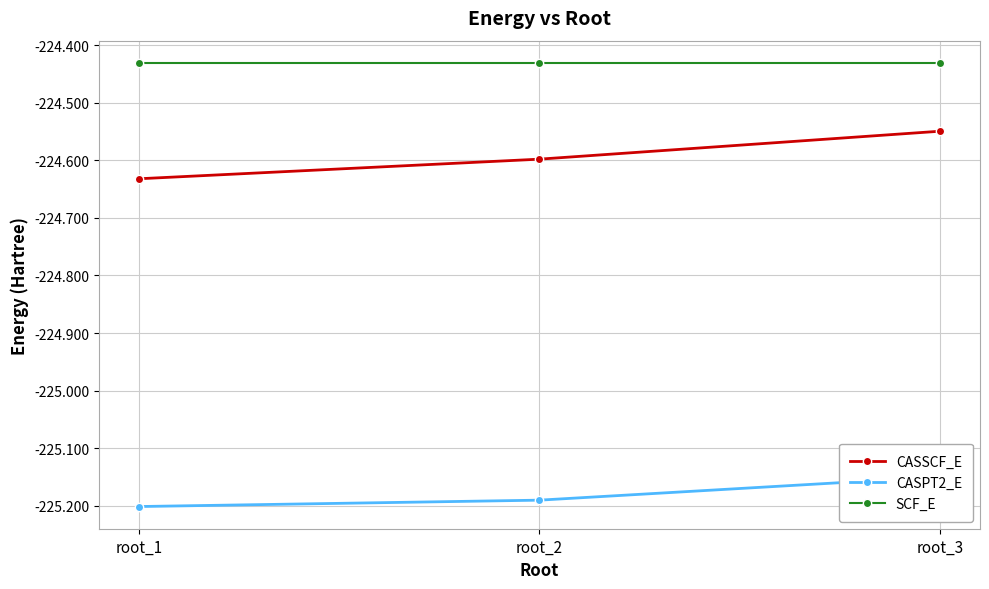

Reading left to right, transcribe all the data shown in this chart.

CASSCF_E: root_1=-224.6	root_2=-224.6	root_3=-224.5
CASPT2_E: root_1=-225.2	root_2=-225.2	root_3=-225.1
SCF_E: root_1=-224.4	root_2=-224.4	root_3=-224.4